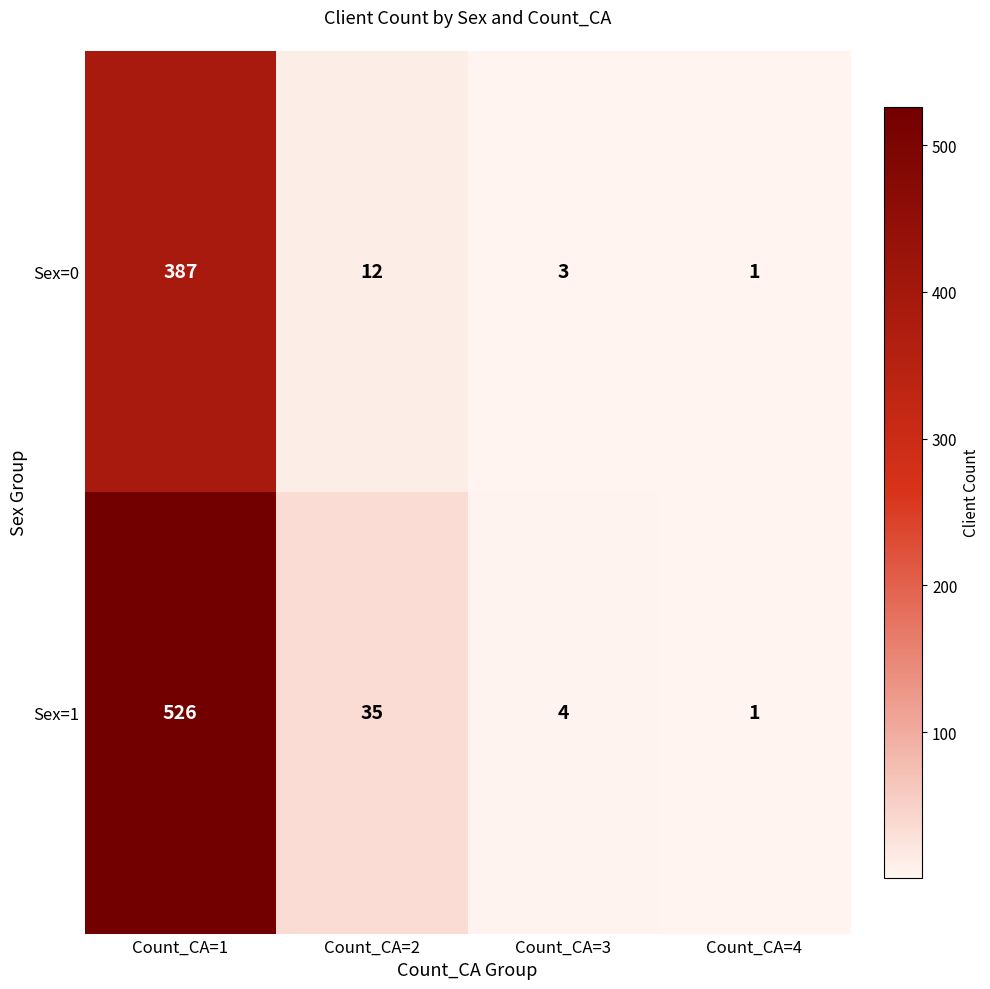

Where does the Sex=0 series first go above 12?

Count_CA=1